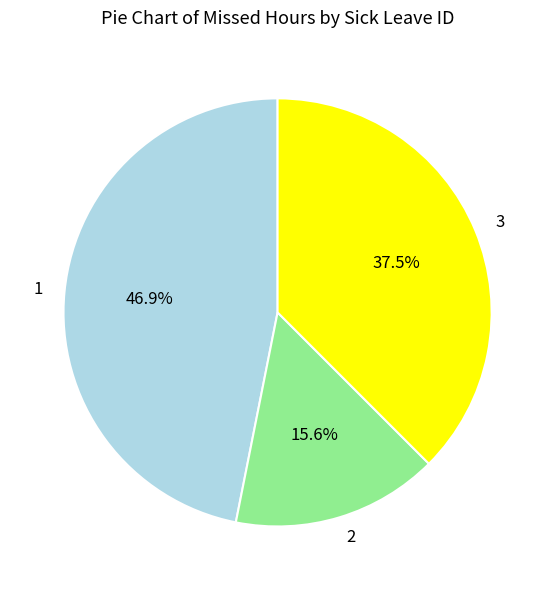

Between 3 and 2, which is larger?

3